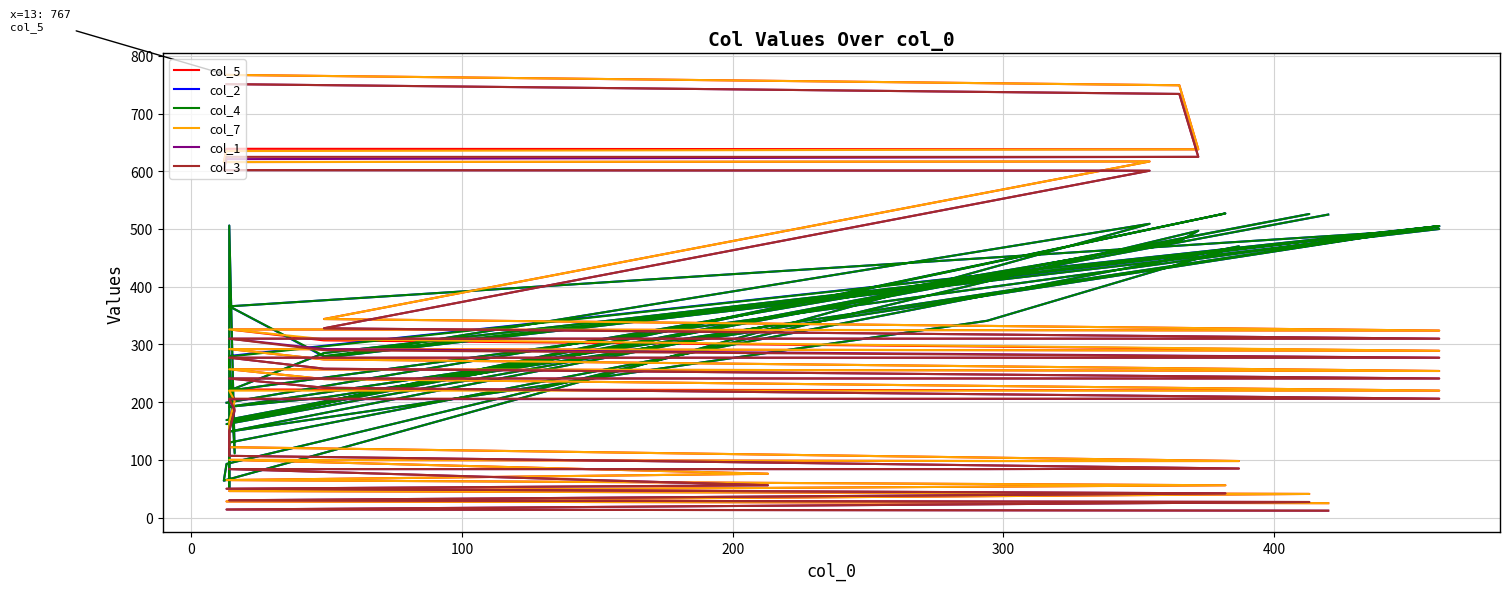

How many interior local peaks does the col_5 series have?

7